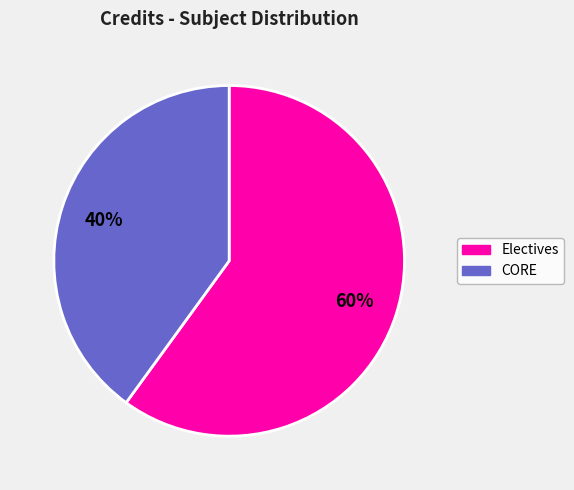

What percentage is the Electives slice, to the nearest percent?

60%